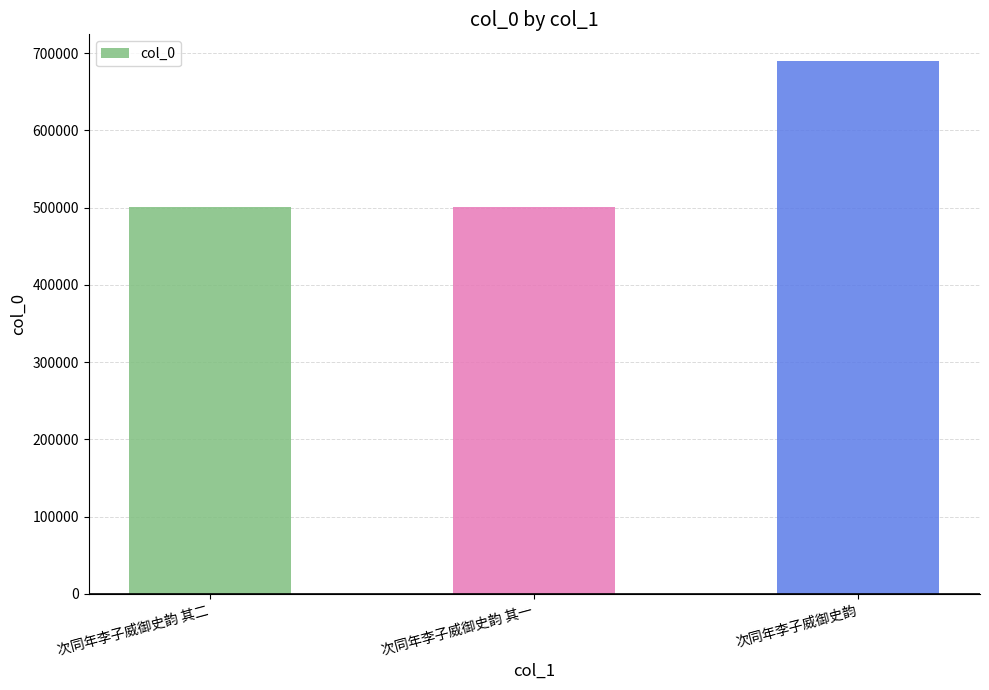

How many data points are less than 501270?

1